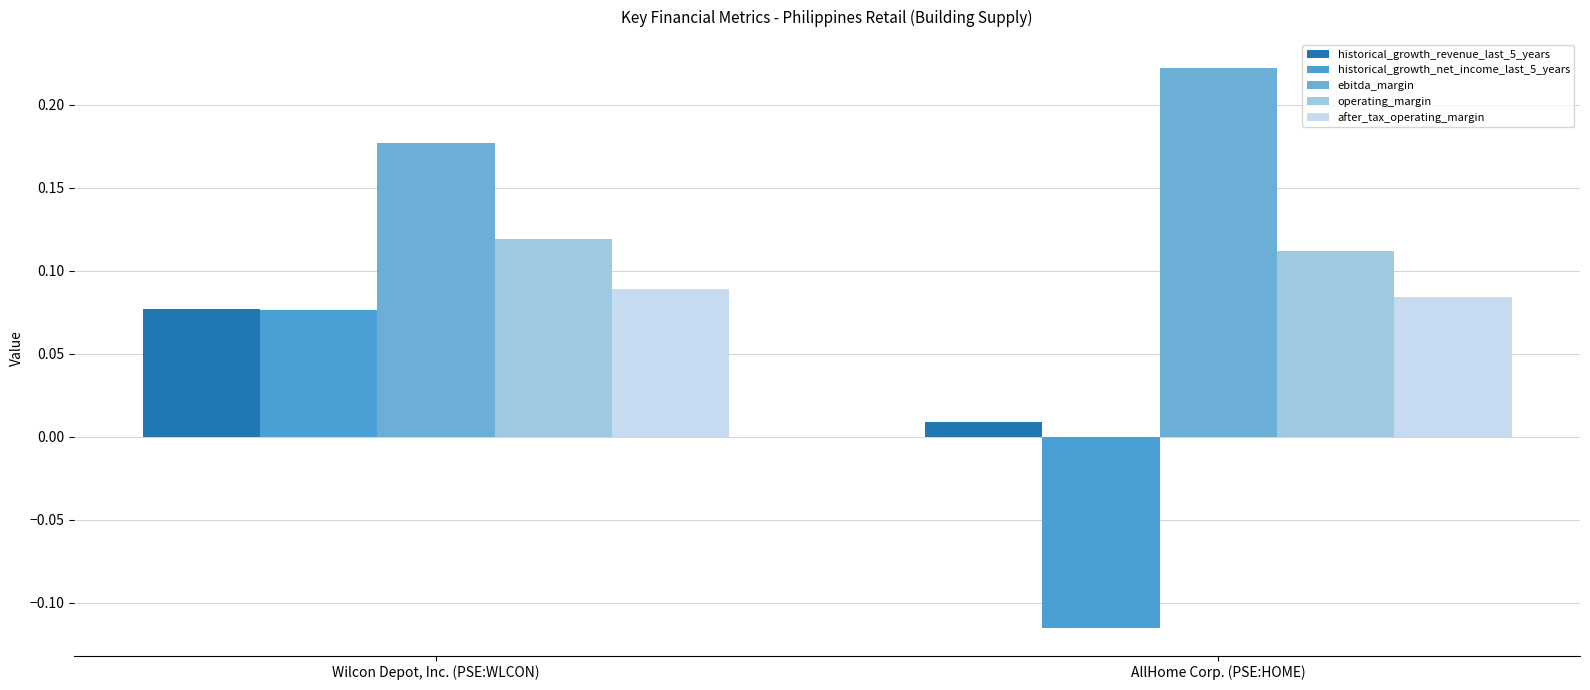

How many bars are there in each group?

5